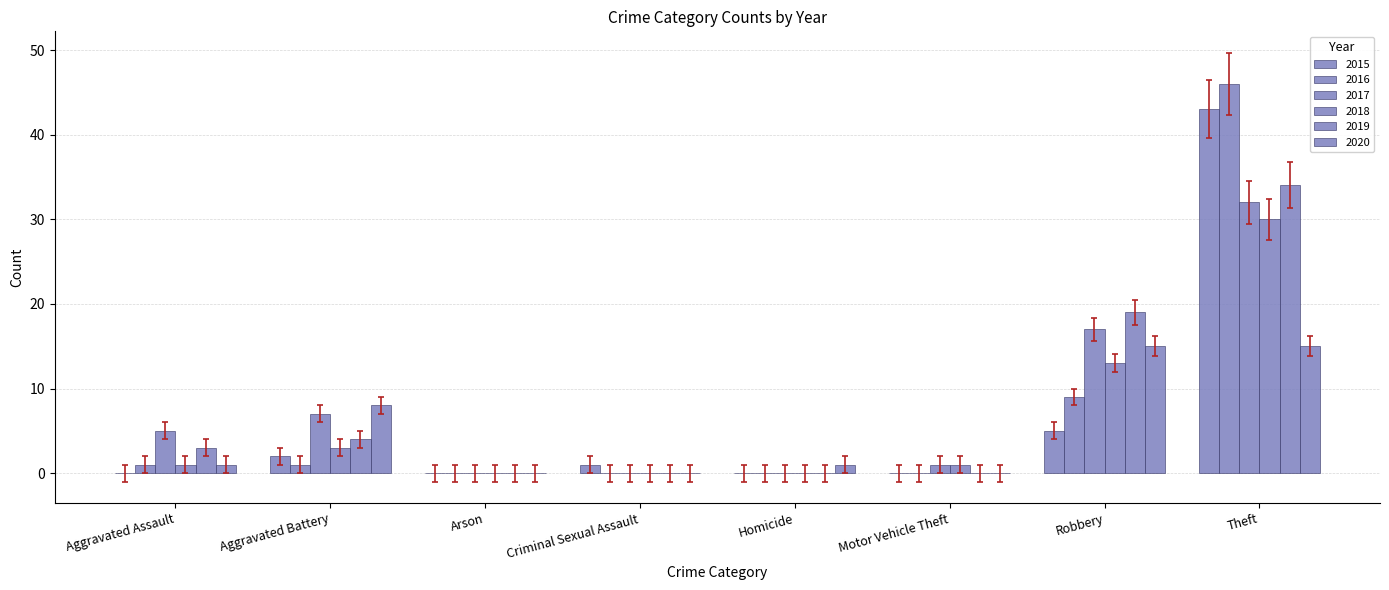

Reading left to right, extract all data points from this chart.

2015: 0	2	0	1	0	0	5	43	51
2016: 1	1	0	0	0	0	9	46	57
2017: 5	7	0	0	0	1	17	32	62
2018: 1	3	0	0	0	1	13	30	48
2019: 3	4	0	0	0	0	19	34	60
2020: 1	8	0	0	1	0	15	15	40